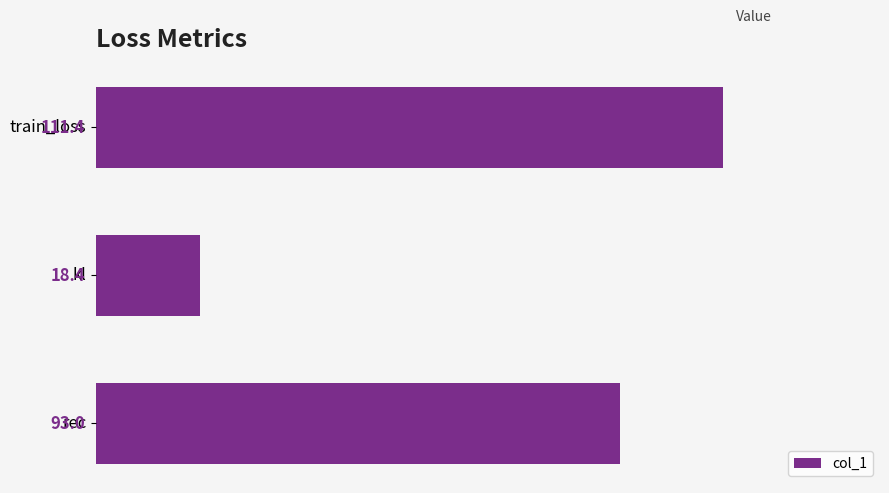

What is the change in value from train_loss to kl?

-93.0